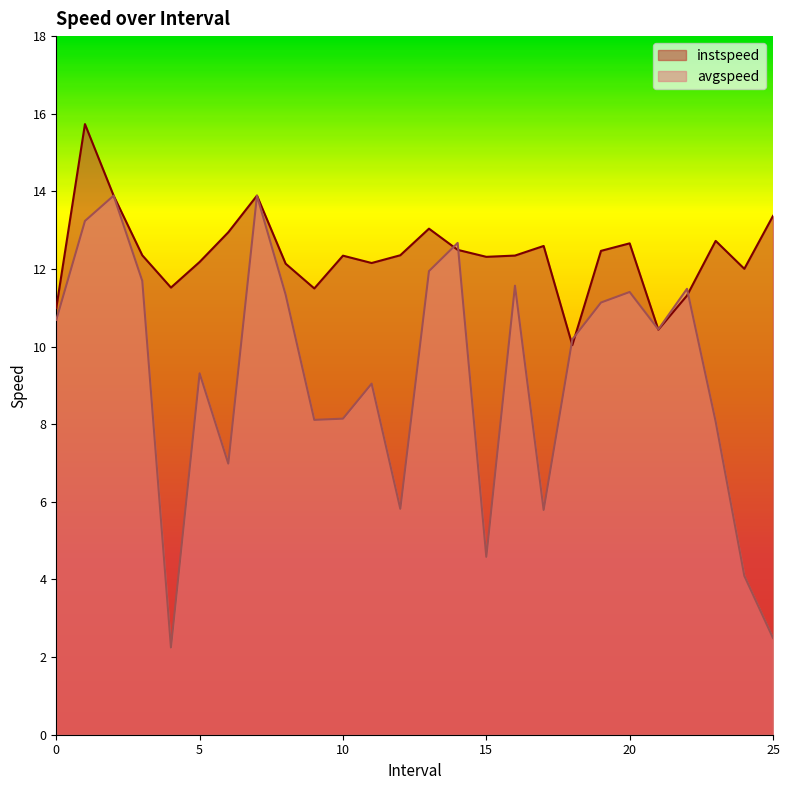

What is the difference between the maximum and minimum values in the avgspeed series?

11.6